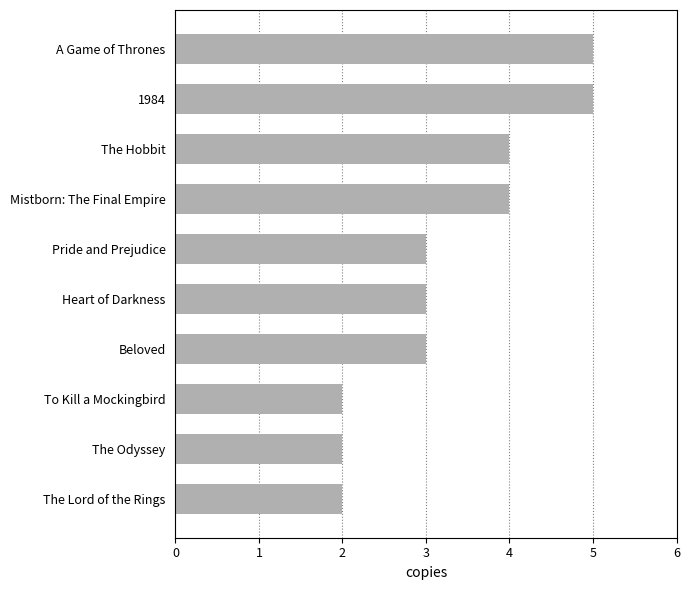

What is the smallest value displayed?

2